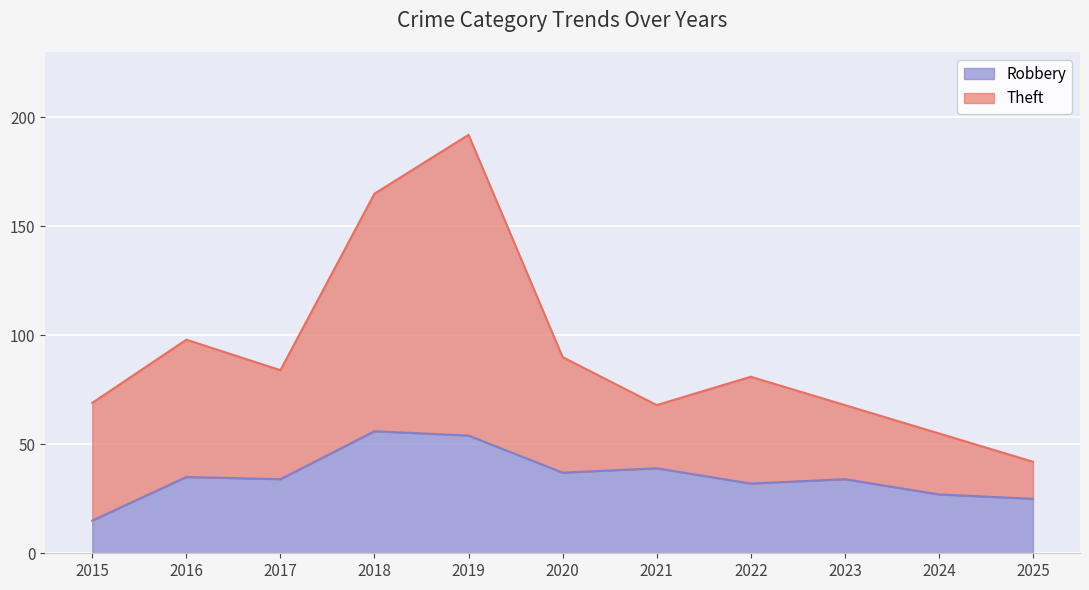

Which series has the largest total across all categories?

Theft